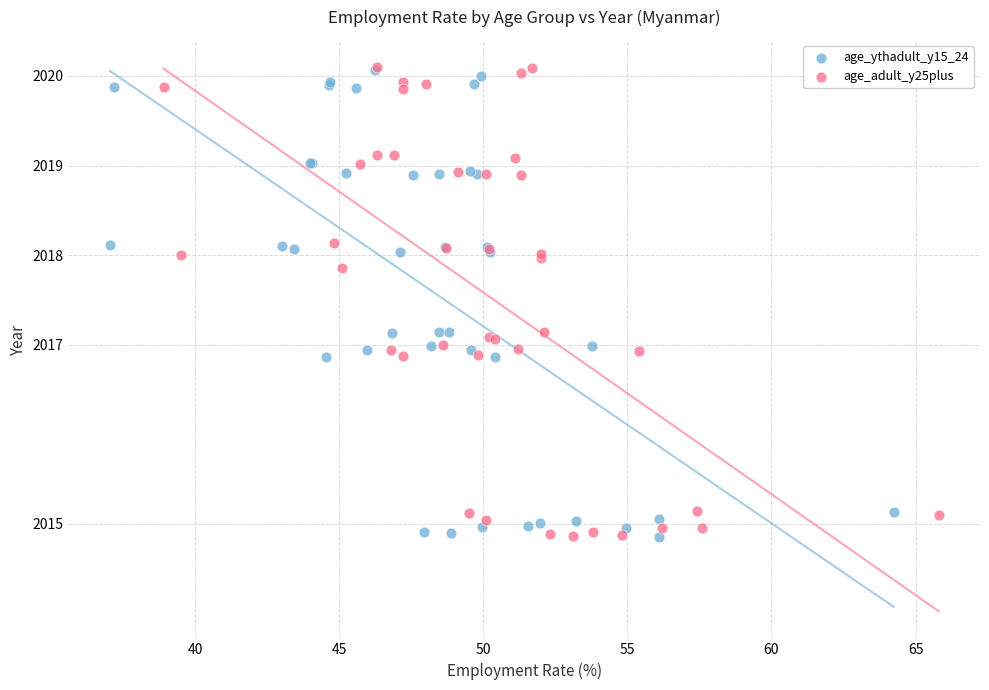

What are all the series names shown in the legend?

age_ythadult_y15_24, age_adult_y25plus